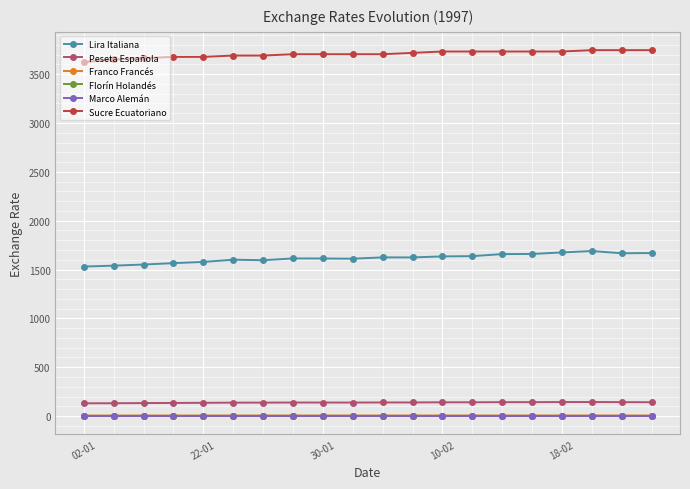

What is the lowest value of the Peseta Española series?

131.2